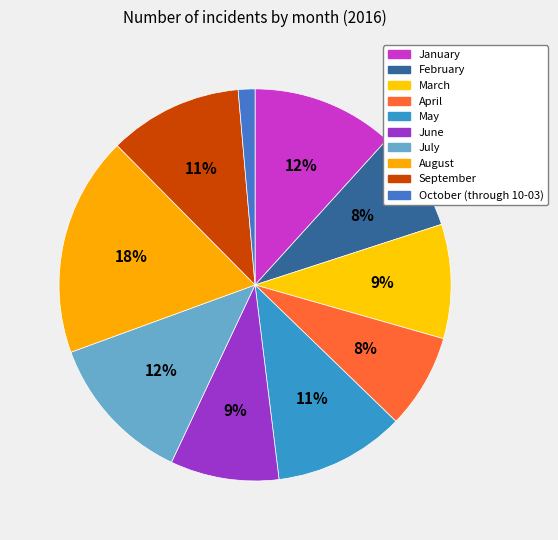

To the nearest percent, what is the difference between the May and June slice percentages?

2%